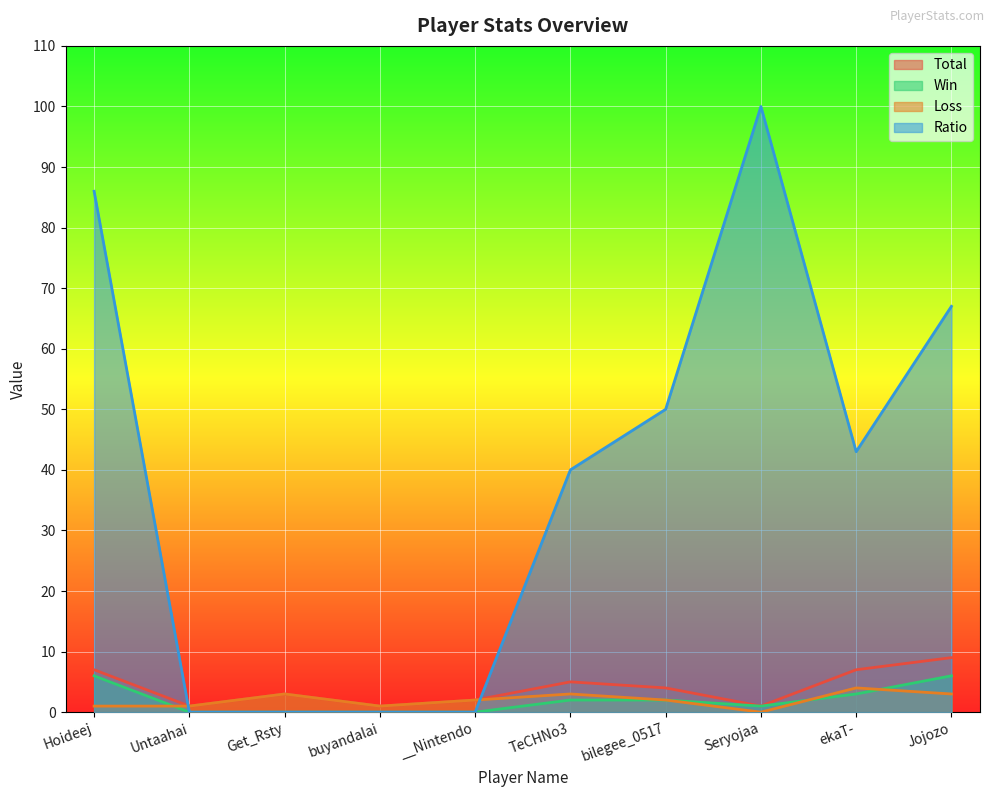

At how many categories does at least one series exceed 51?

3